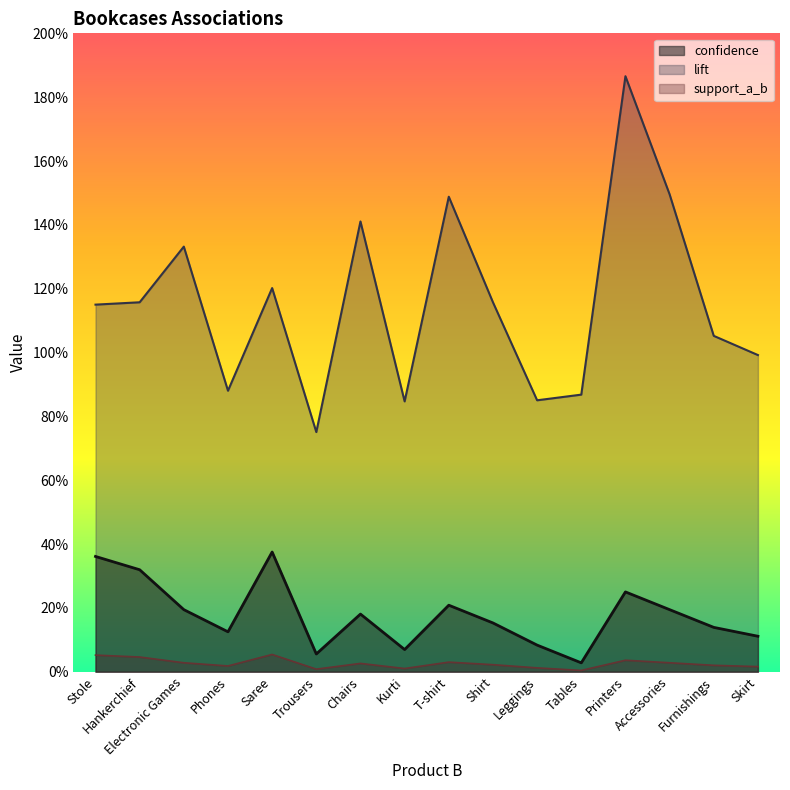

At which label is confidence closest to 0?

Tables